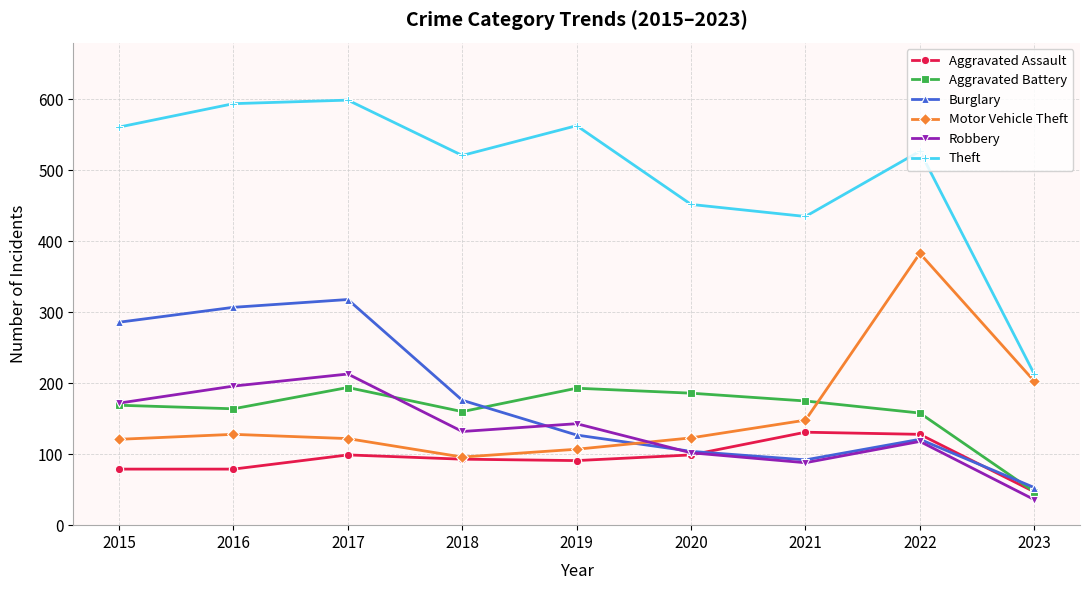

What are all the series names shown in the legend?

Aggravated Assault, Aggravated Battery, Burglary, Motor Vehicle Theft, Robbery, Theft